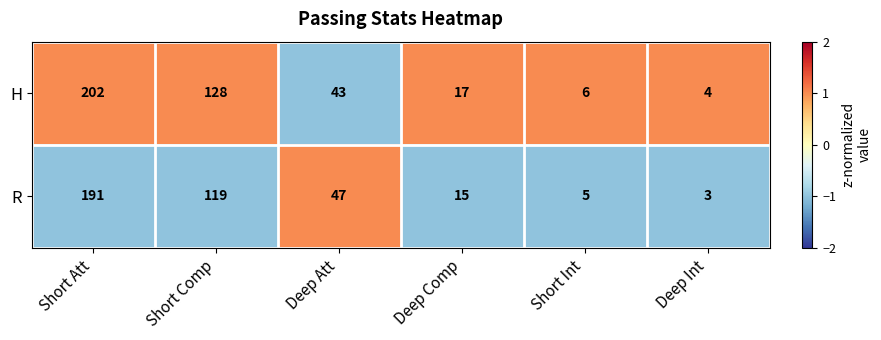

True or false: H has a value of 43 at Deep Att.

True